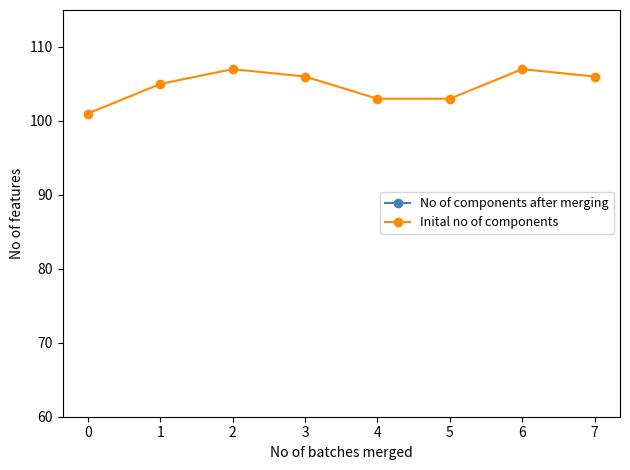

The No of components after merging series shows 48 at 7. True or false?

True